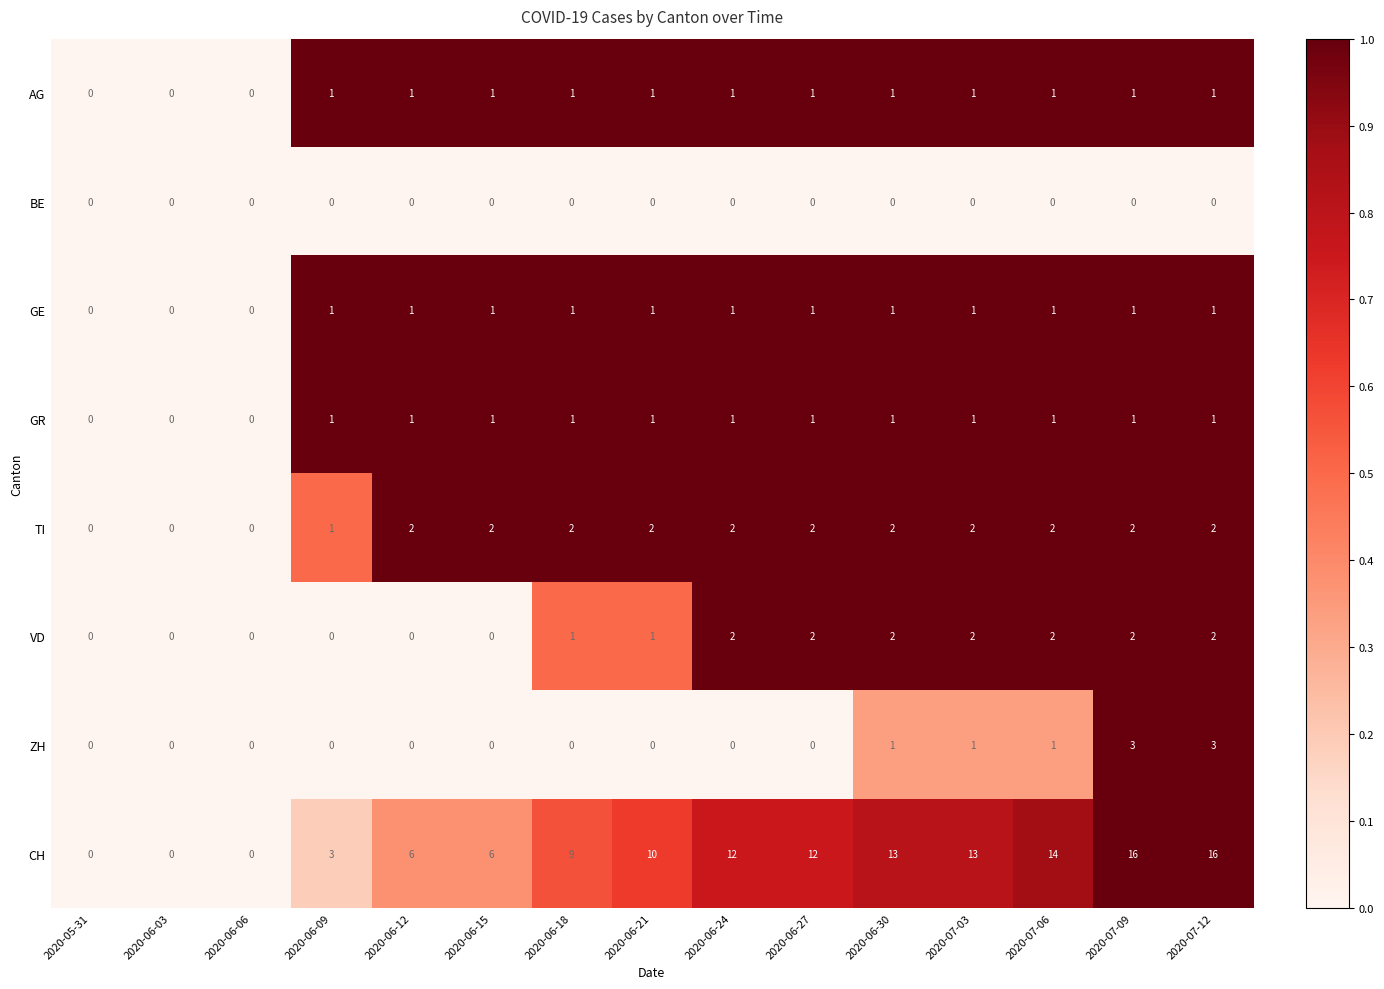

What is the sum of all CH values?

130